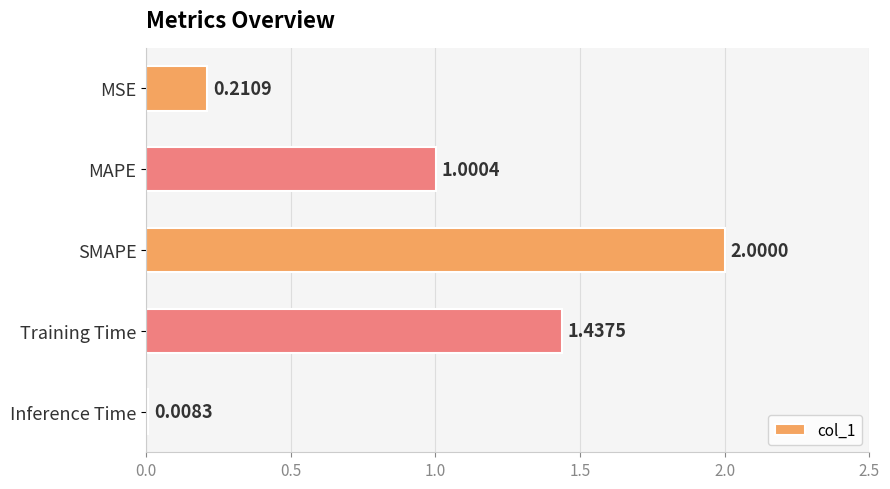

List the labels in order of value, smallest first.

Inference Time, MSE, MAPE, Training Time, SMAPE